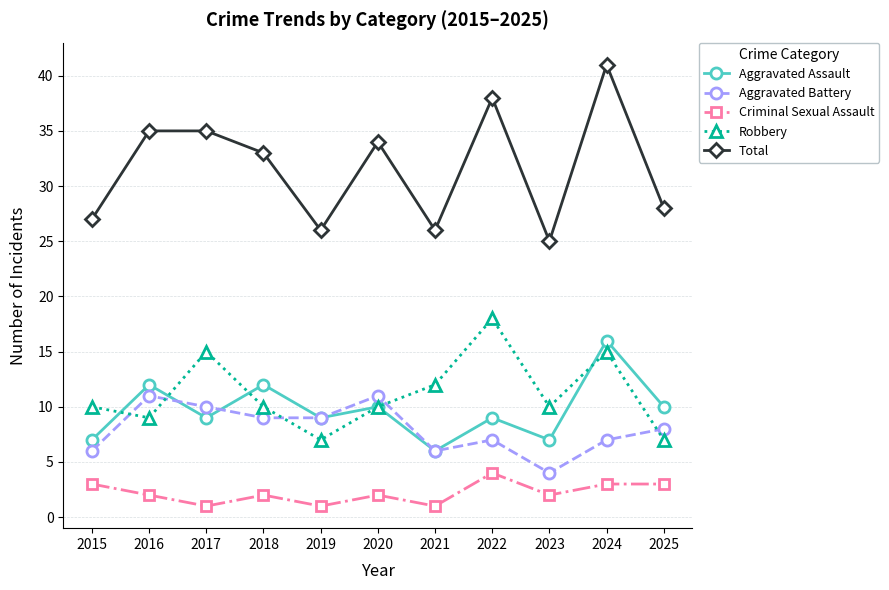

How many times do Robbery and Aggravated Battery cross each other?

5